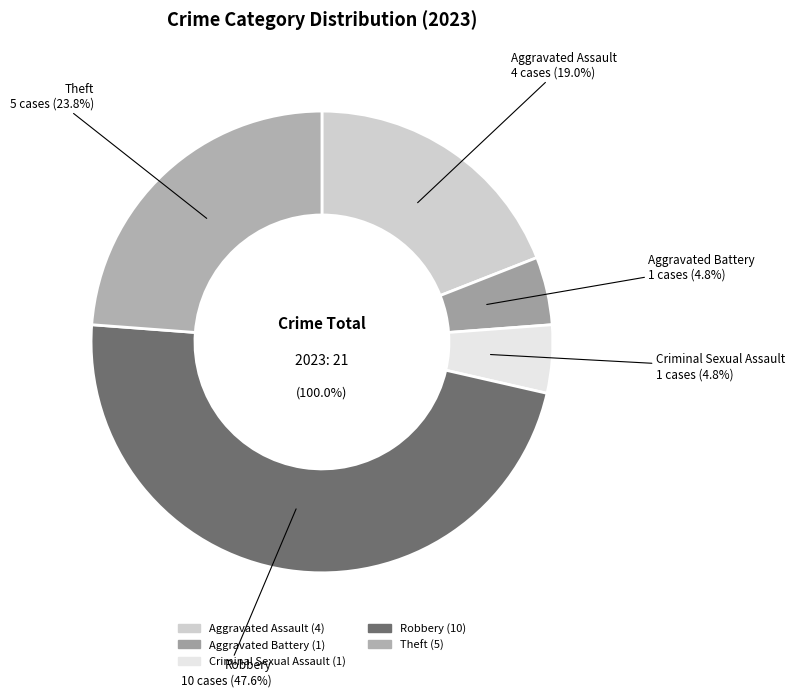

Which slice is the smallest?

Aggravated Battery